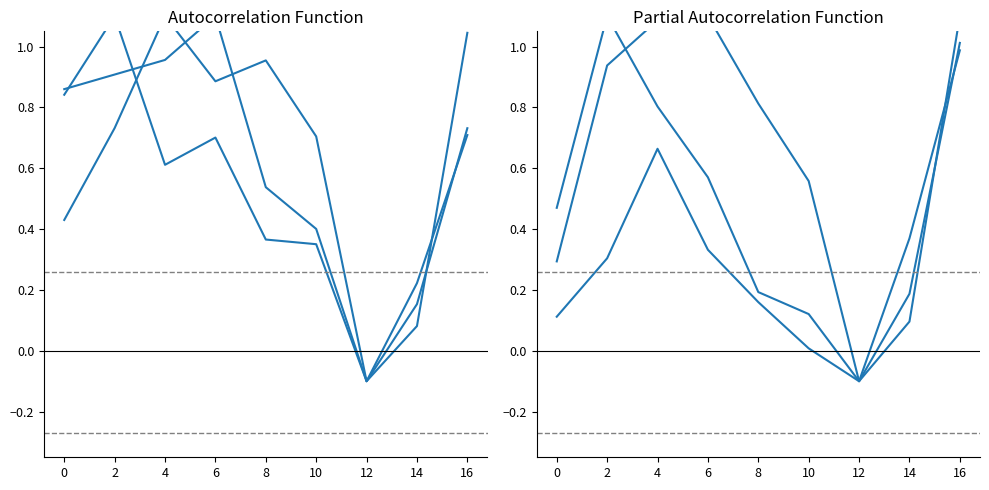

What is the value of the Austin point at the 4th from the left?

0.9